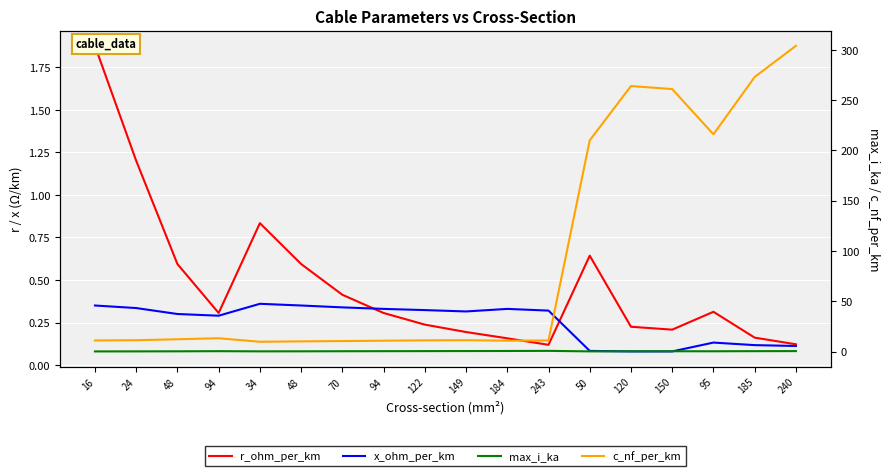

At how many categories does at least one series exceed 82?

6